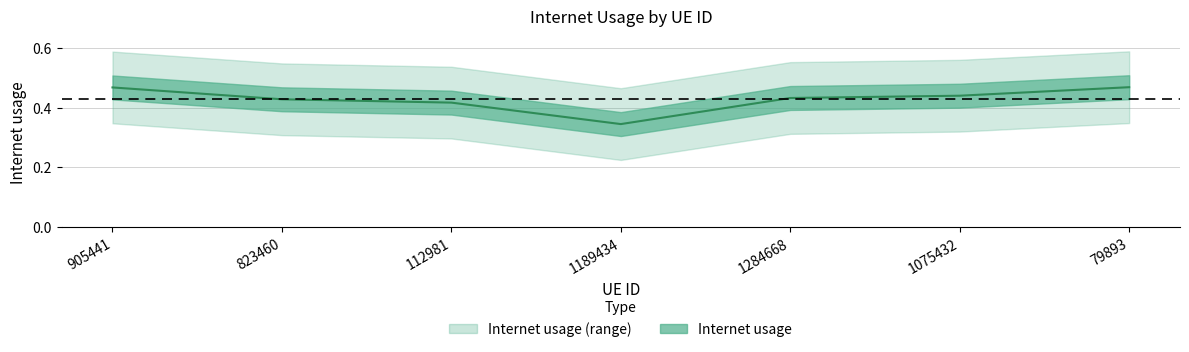

What position from the left is 1284668?

5